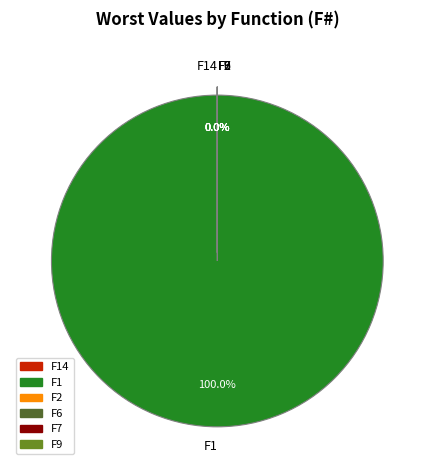

How many slices are in this pie chart?

6